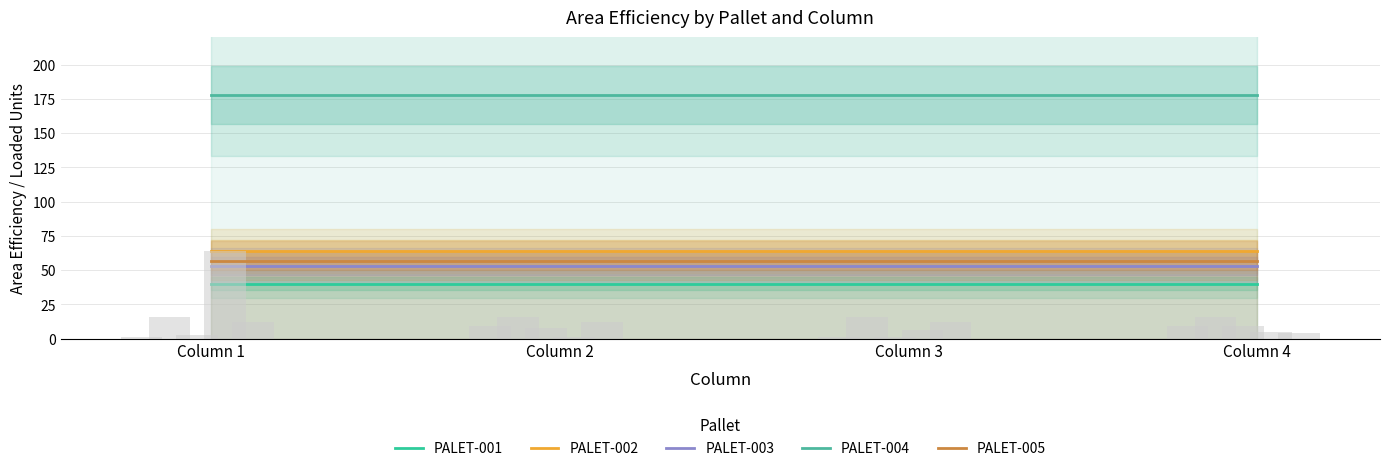

How many bars are there in each group?

5